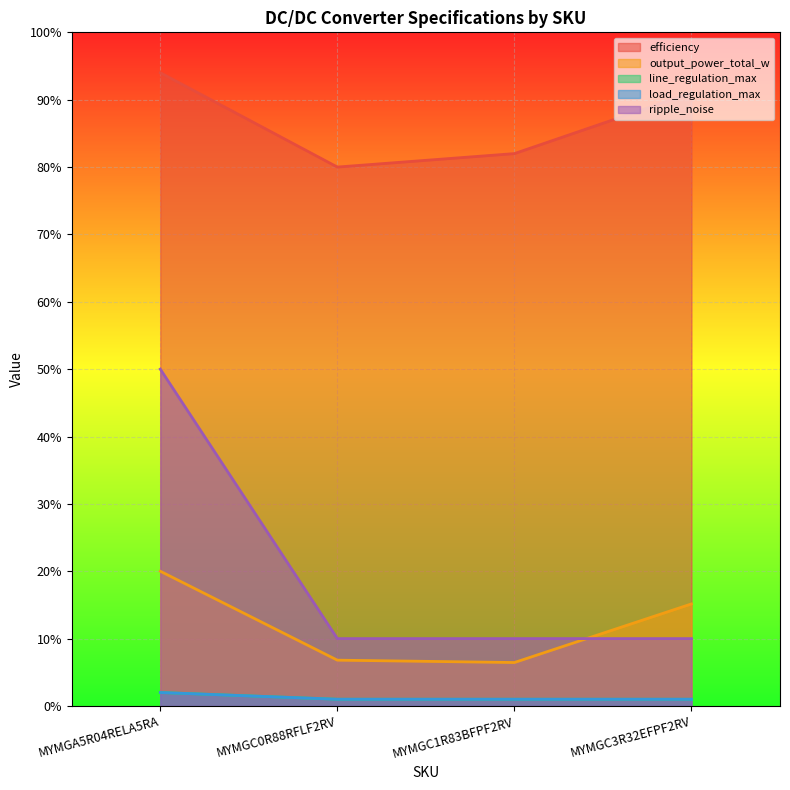

True or false: line_regulation_max has a value of 2.0 at MYMGA5R04RELA5RA.

True